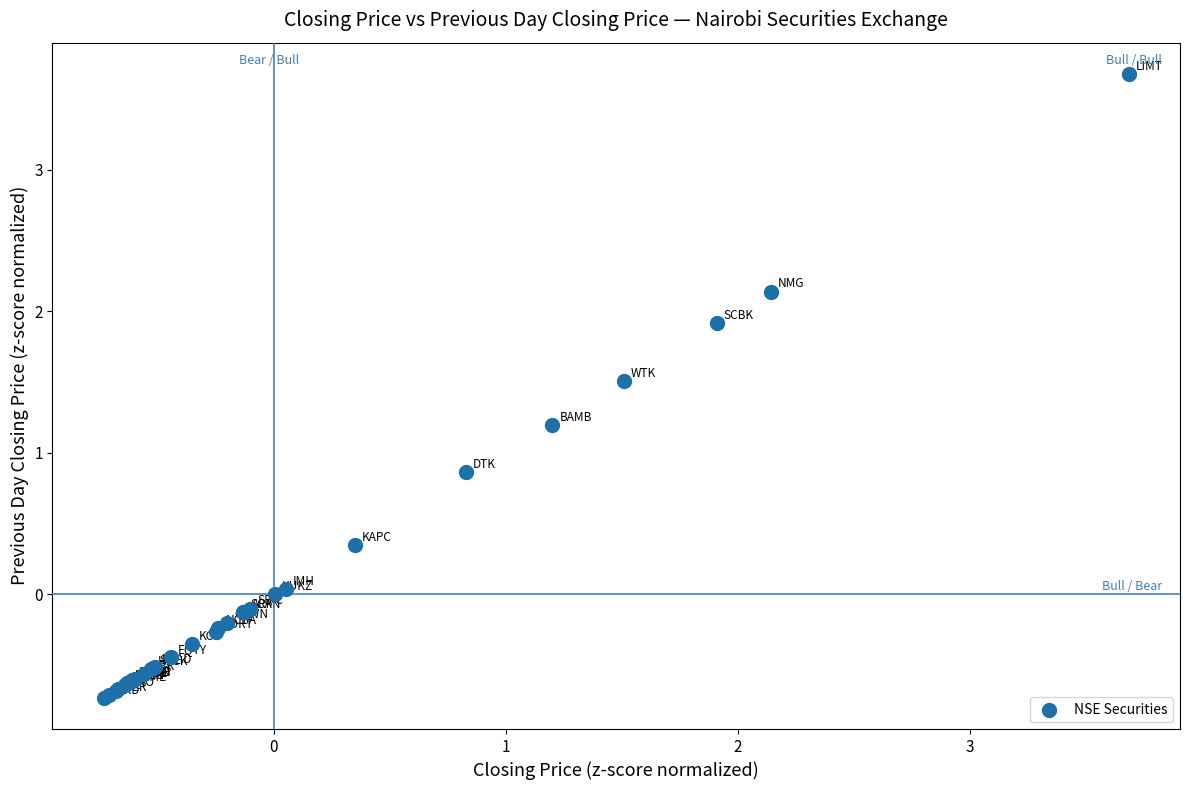

What Y value in the scatter plot is closest to 1?

0.9